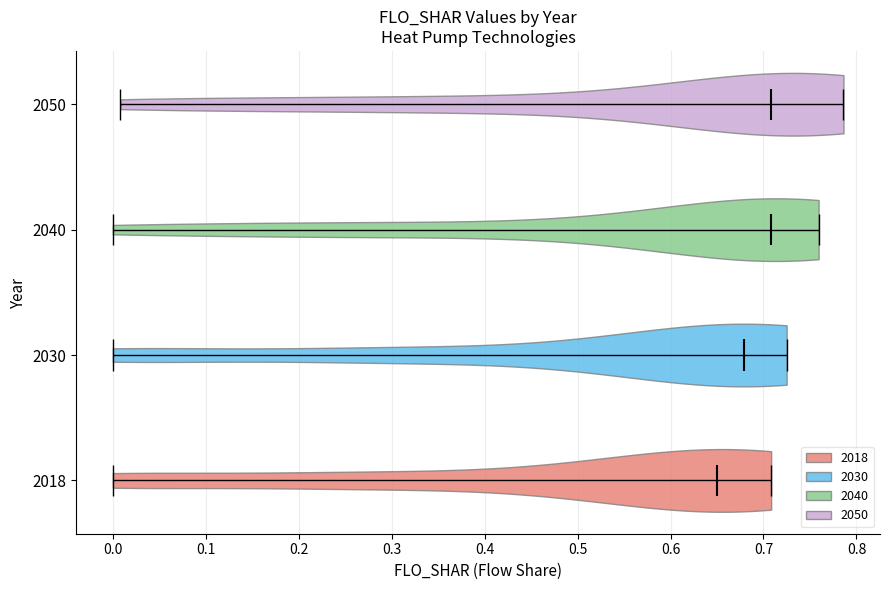

What is the lowest point the violin at y = 2030 reaches on the x-axis? The values are not printed on the chart, so give them approximately, as read against the axis.

0.00